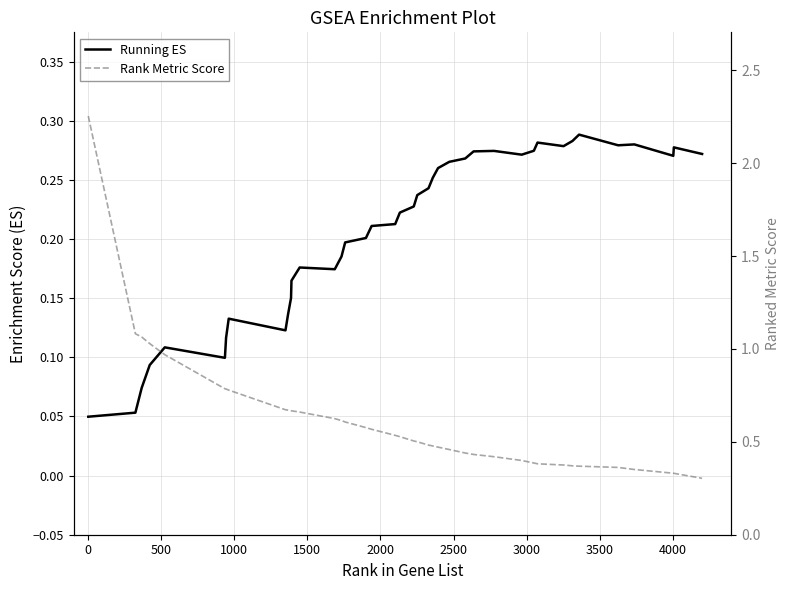

Which series has the widest spread of values?

Rank Metric Score